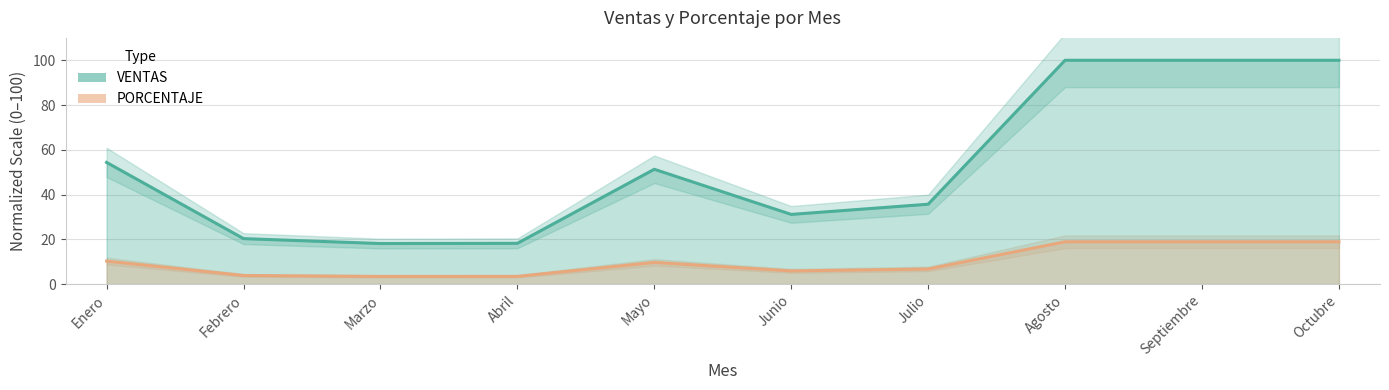

At which label does VENTAS reach its minimum?

Marzo